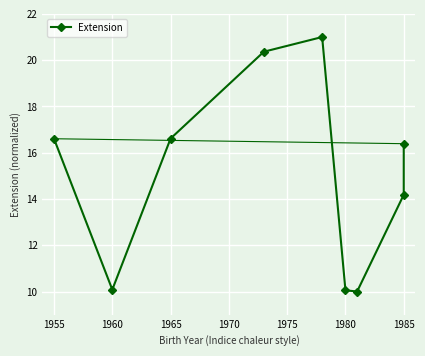

Reading right to left, extract all data points from this chart.

16.4	14.2	10.0	10.1	21.0	20.4	16.6	10.1	16.6